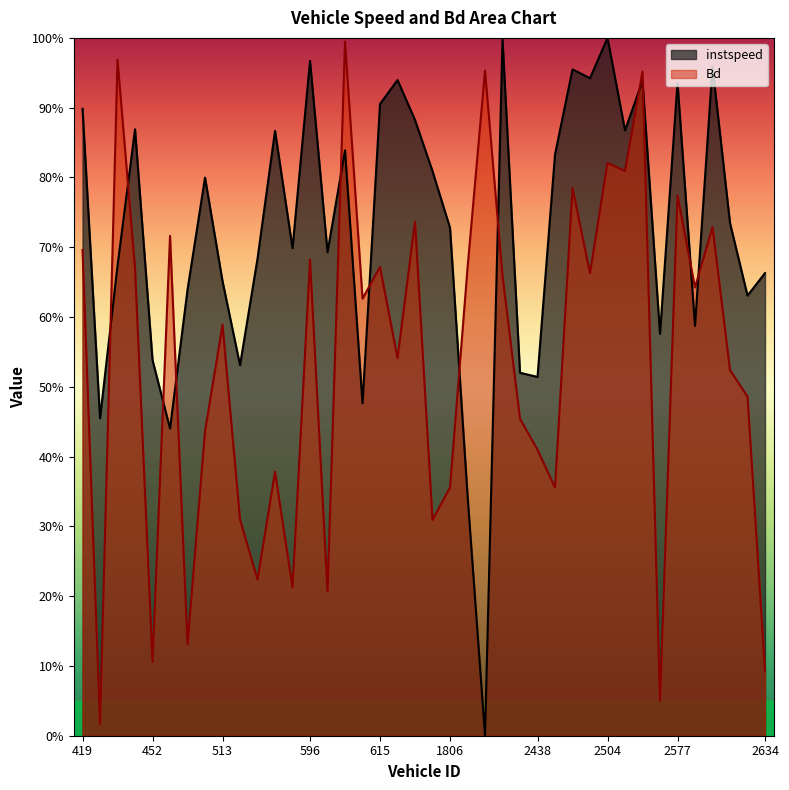

The instspeed series shows 0.7 at 556.0. True or false?

True